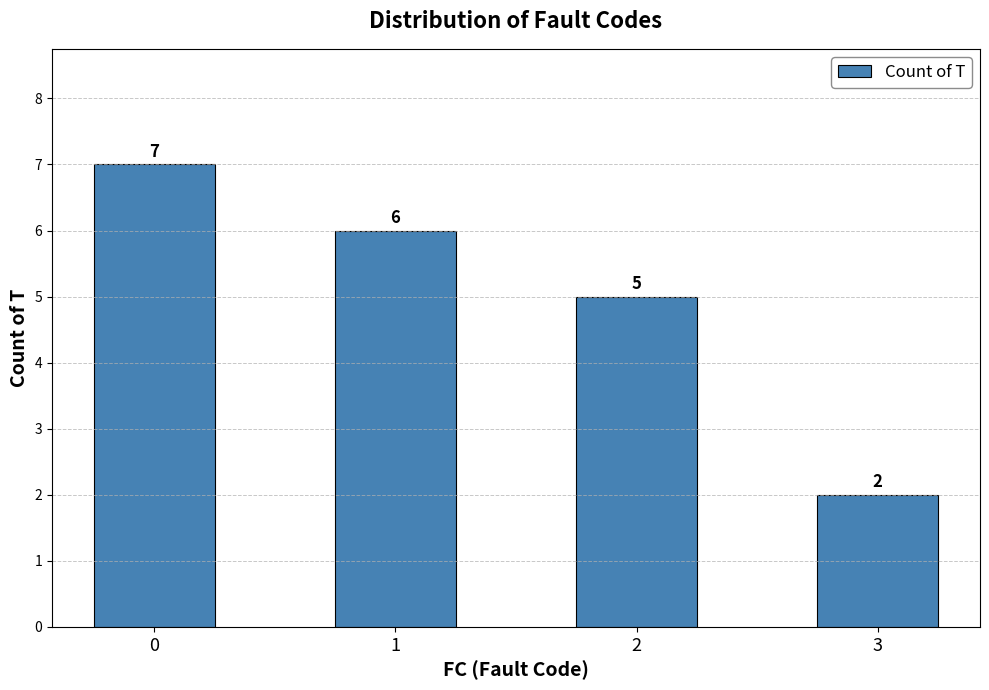

What is the difference between the maximum and minimum values?

5